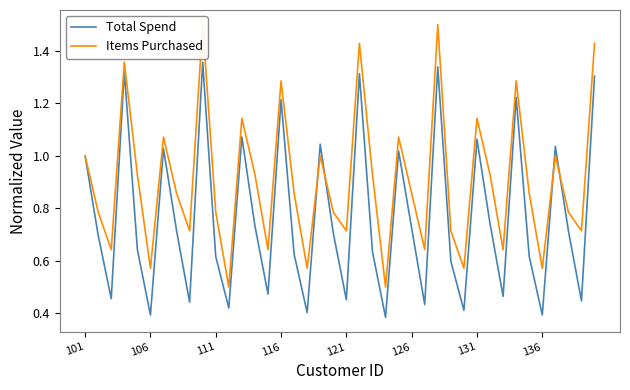

The Items Purchased series shows 0.6 at 14. True or false?

True